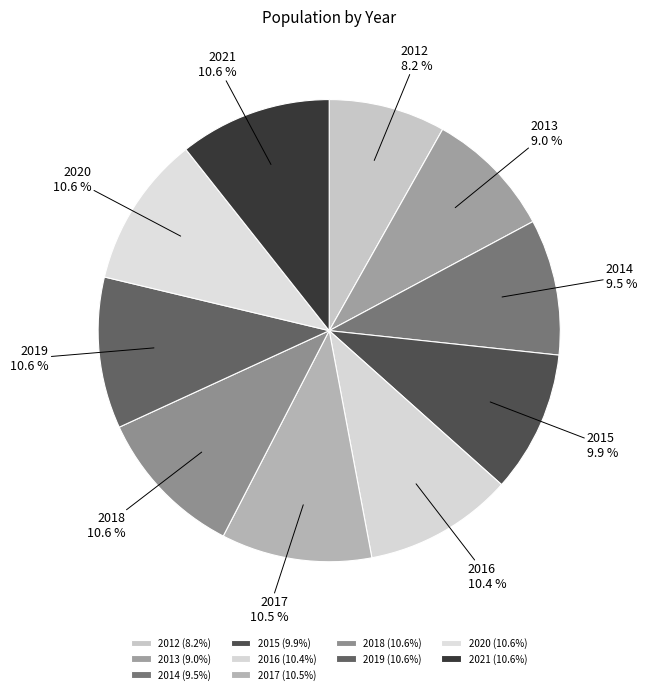

What percentage is NOT represented by 2013?

91.0%